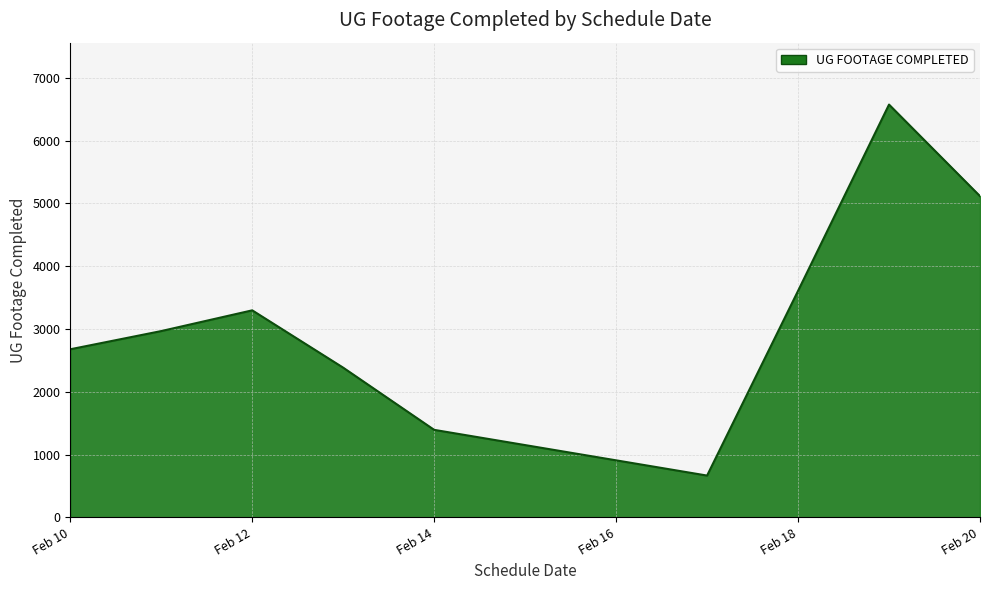

What is the maximum value shown in the chart?

6573